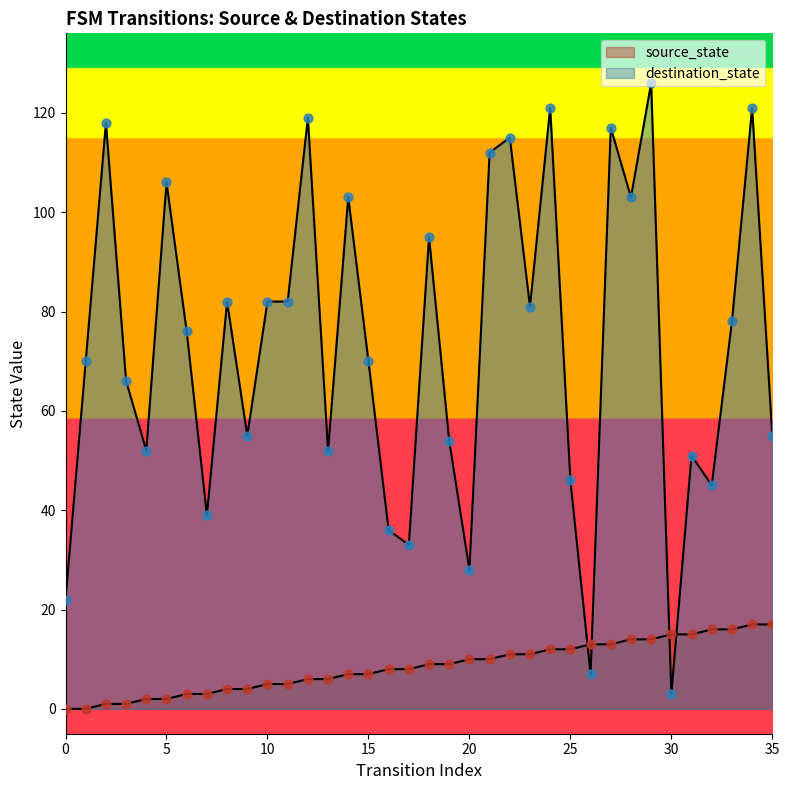

What is the total value across all series at 8?

86